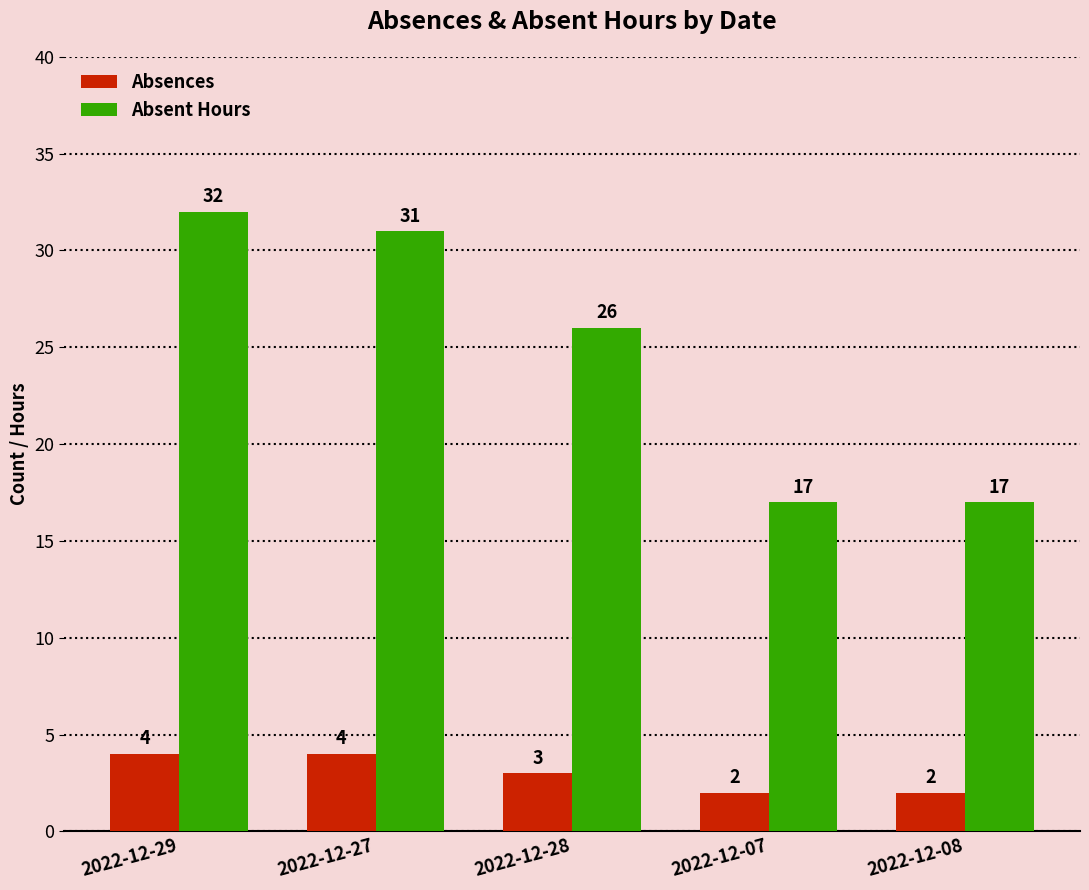

What is the value of the Absent Hours bar at the 4th from the left?

17